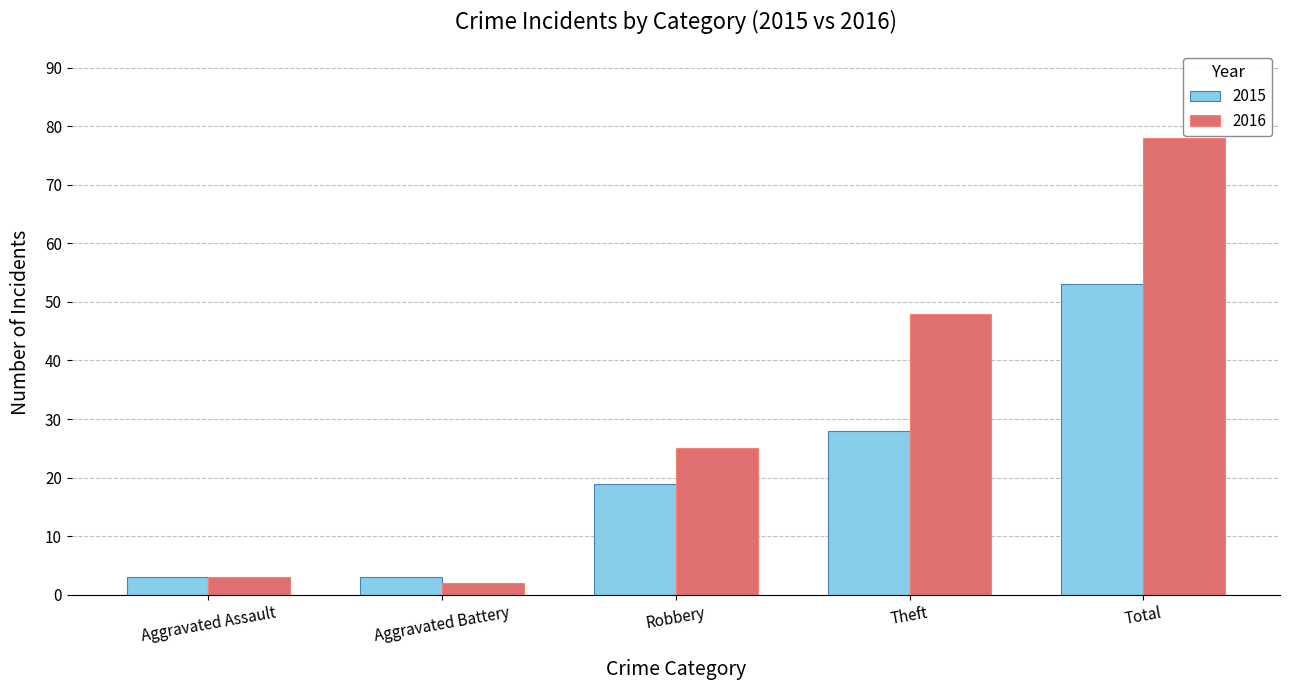

What is the total value across all series at Theft?

76